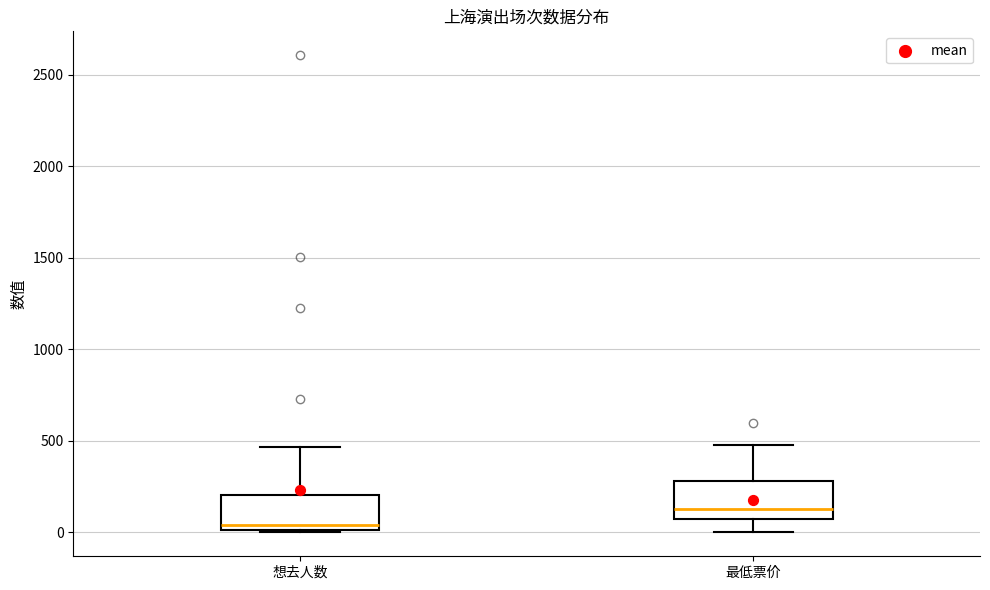

Which box's median line is the highest?

最低票价